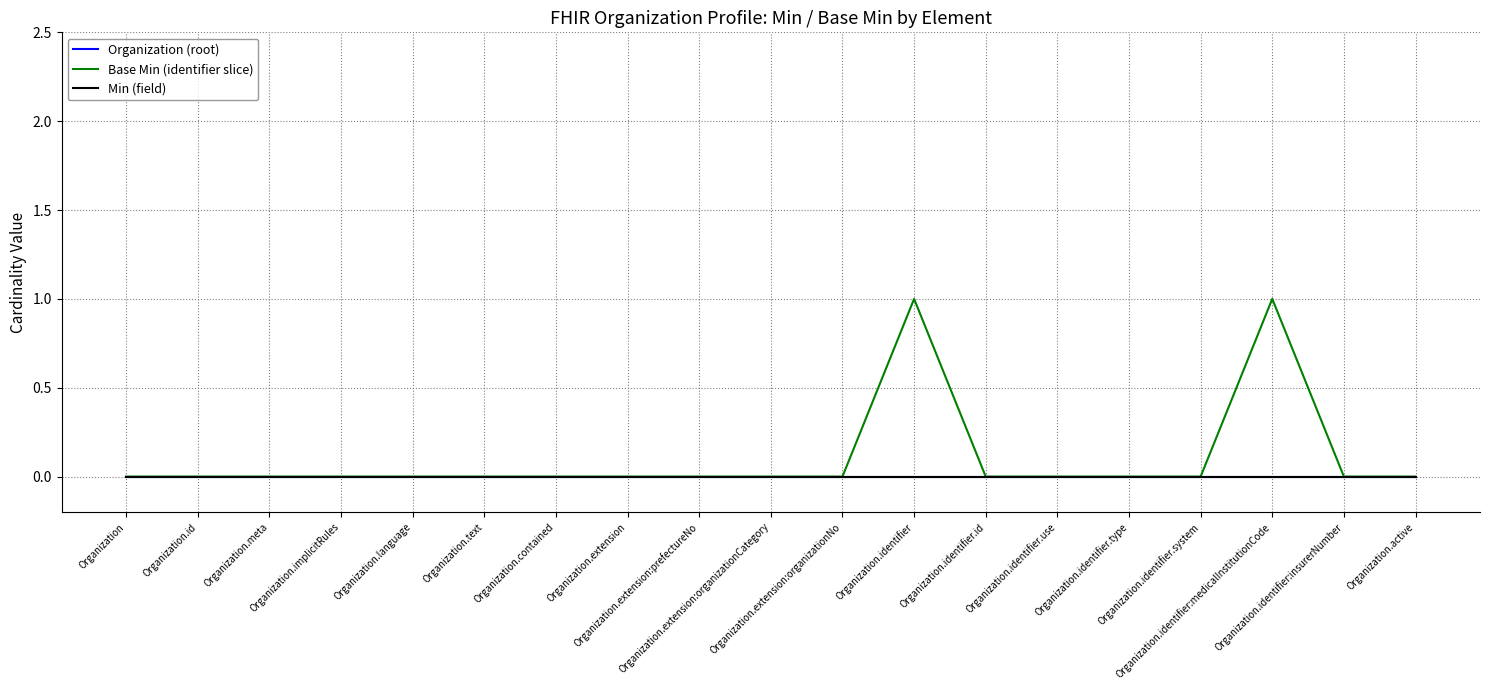

True or false: Organization (root) has more than 1 points higher than both neighbors.

False